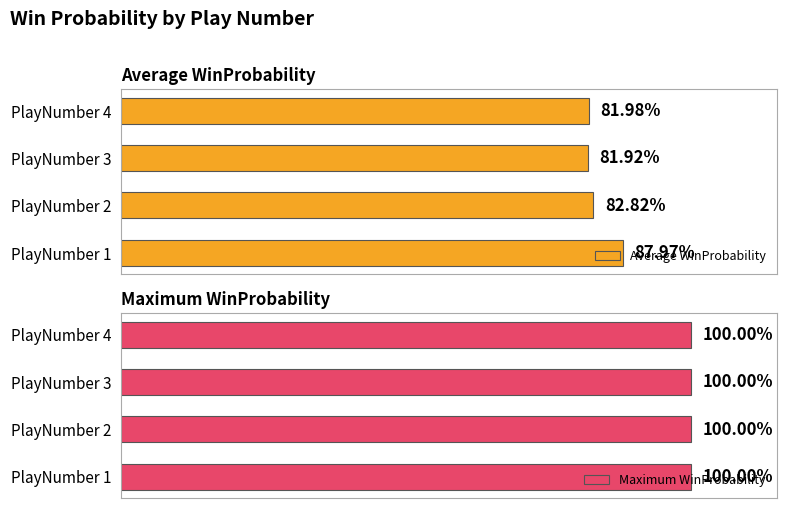

Count the Average WinProbability values in the range 0 to 1.

4